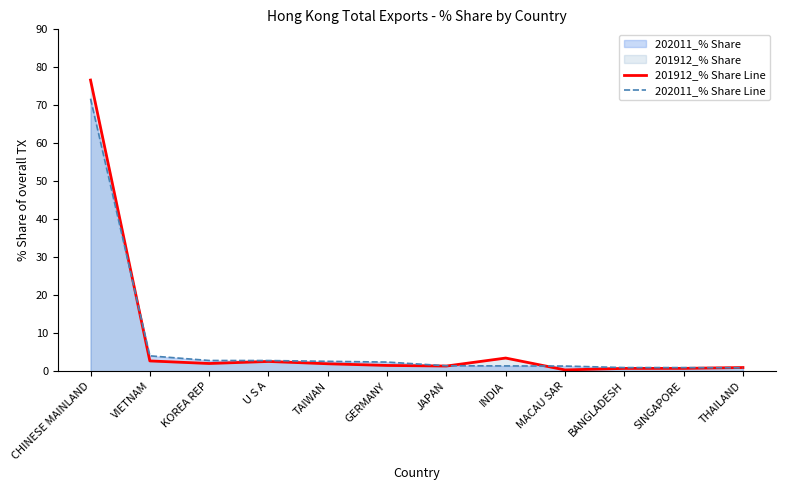

What is the greatest value displayed?

76.6